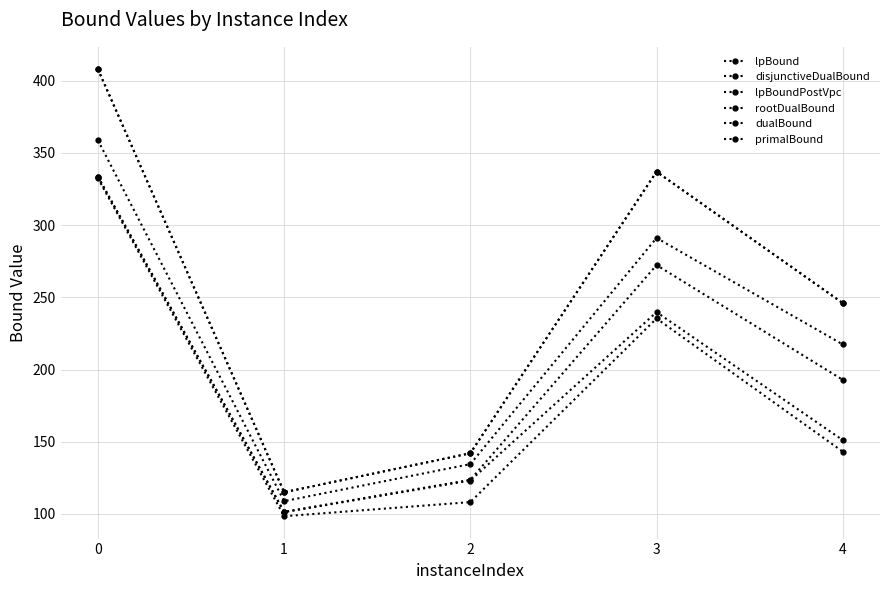

Between 2 and 4, which series saw the biggest shift?

dualBound